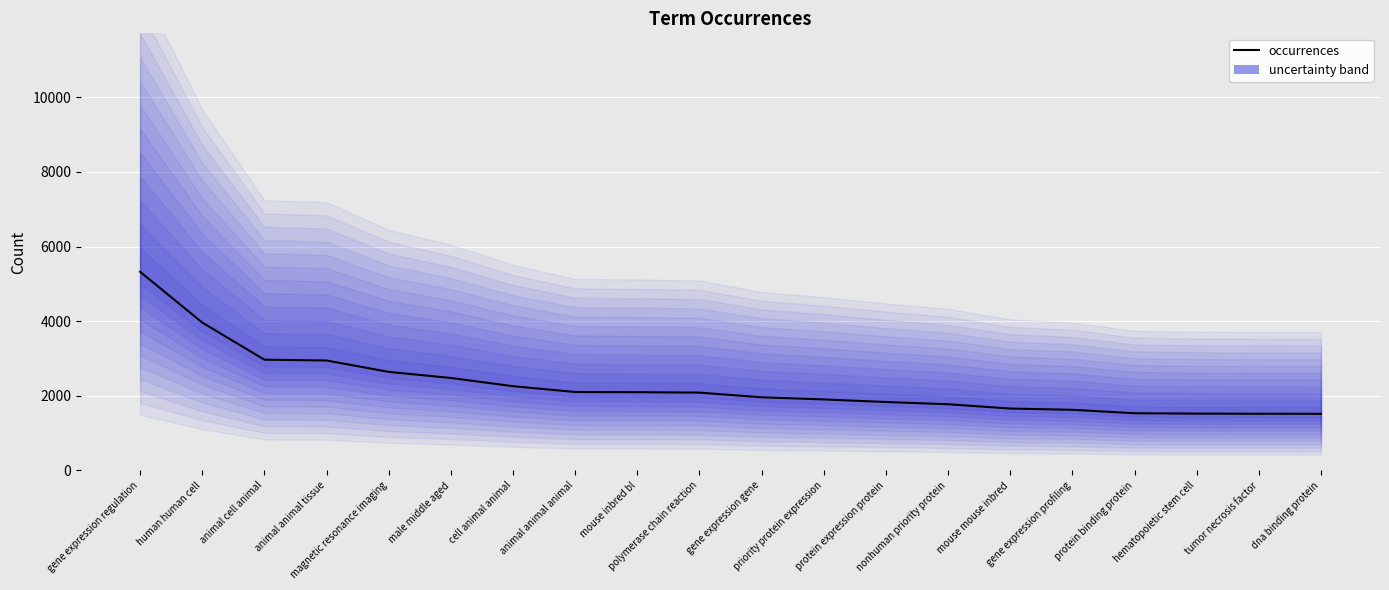

List the labels in order of value, largest first.

gene expression regulation, human human cell, animal cell animal, animal animal tissue, magnetic resonance imaging, male middle aged, cell animal animal, animal animal animal, mouse inbred bl, polymerase chain reaction, gene expression gene, priority protein expression, protein expression protein, nonhuman priority protein, mouse mouse inbred, gene expression profiling, protein binding protein, hematopoietic stem cell, tumor necrosis factor, dna binding protein